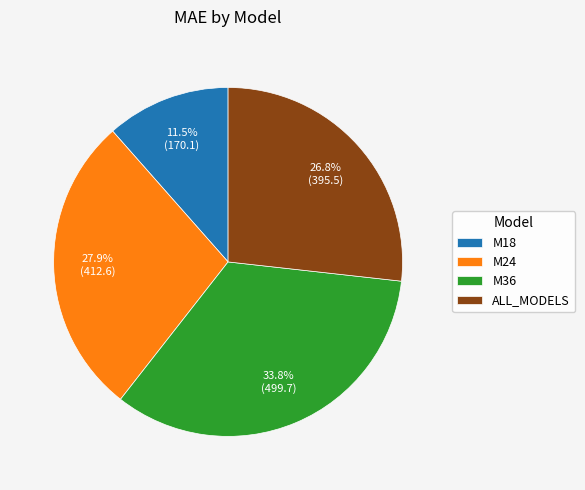

Is there any slice that represents more than half of the pie?

No